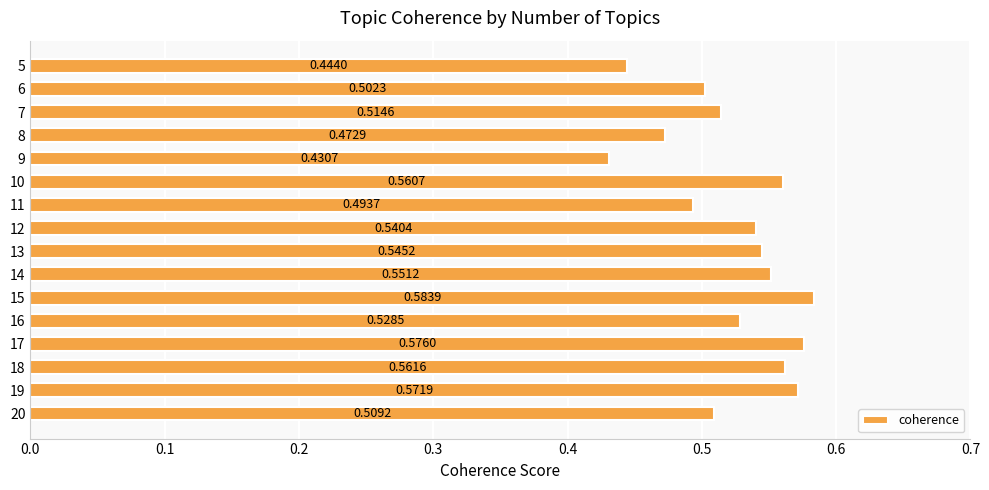

Rank the categories by value from highest to lowest.

15, 17, 19, 18, 10, 14, 13, 12, 16, 7, 20, 6, 11, 8, 5, 9